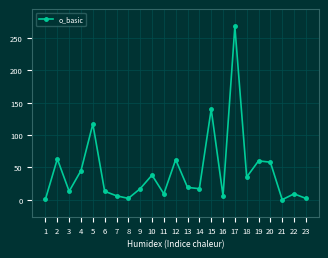

What is the sum of all values?

1000